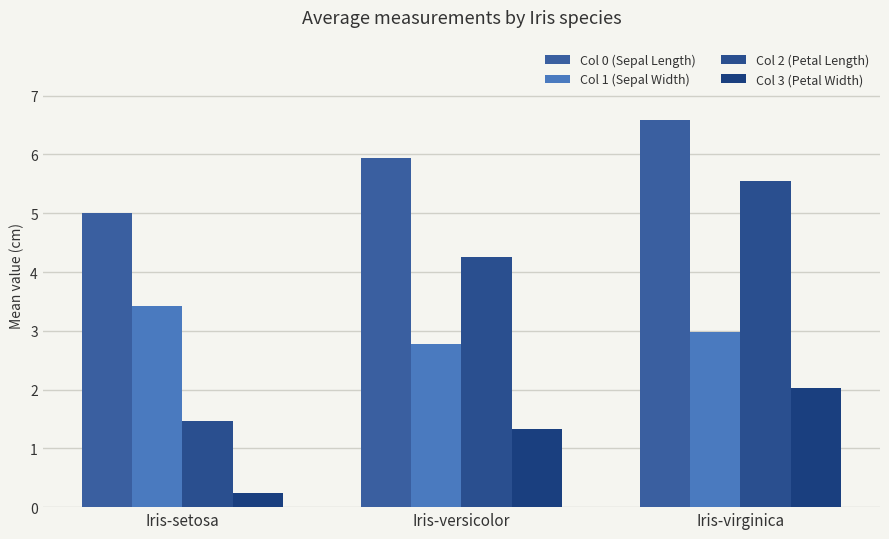

What is the label of the 3rd bar from the left?

Iris-virginica